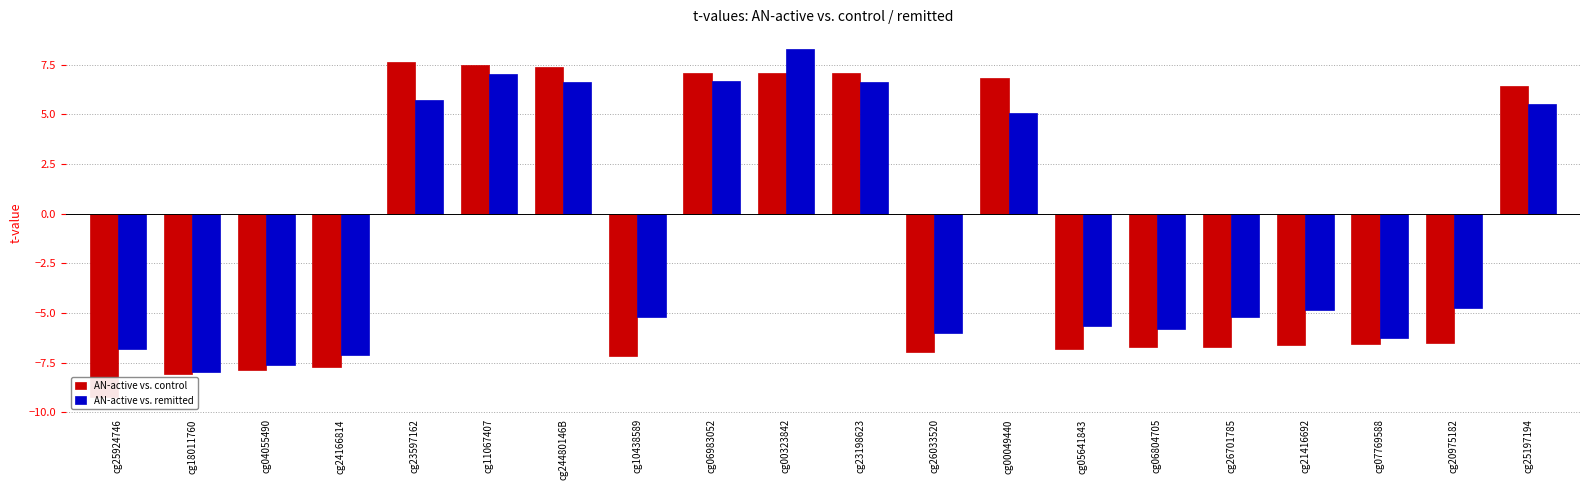

Rank the series by their average value, from highest to lowest.

AN-active vs. remitted, AN-active vs. control